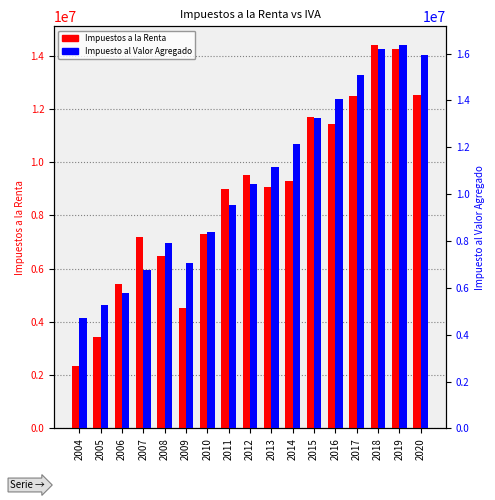

What is the difference between the highest and lowest values at 2008?

1439432